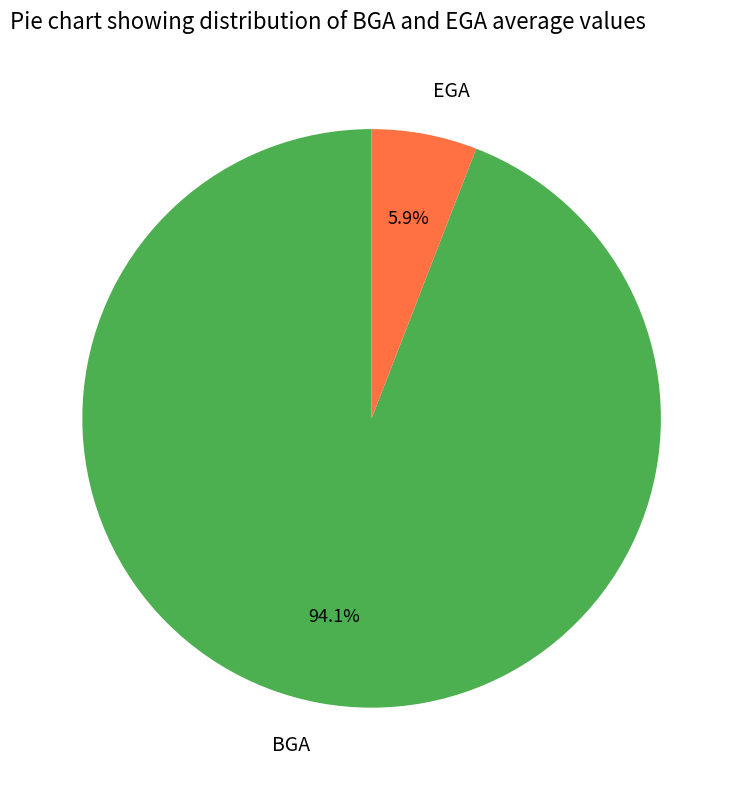

Is it true that BGA is 94% of the pie?

True